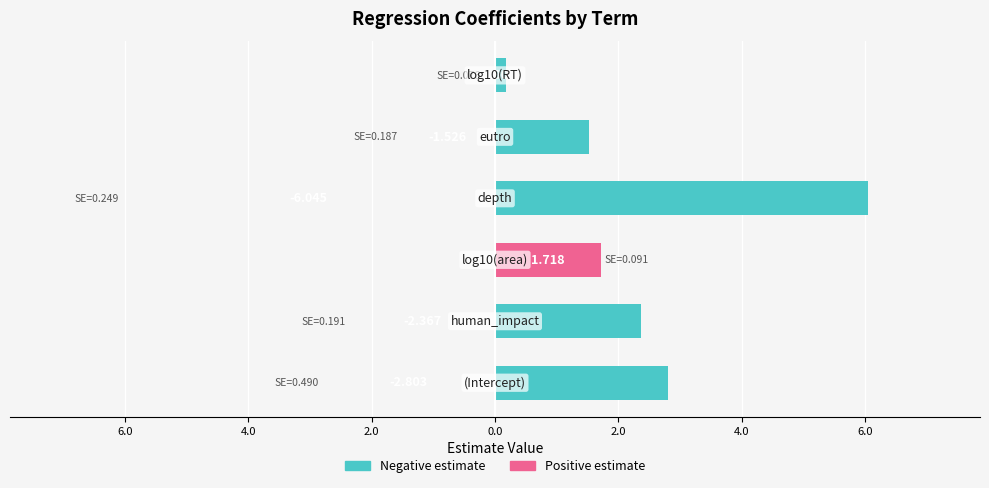

What is the maximum value for estimate (positive)?

1.7